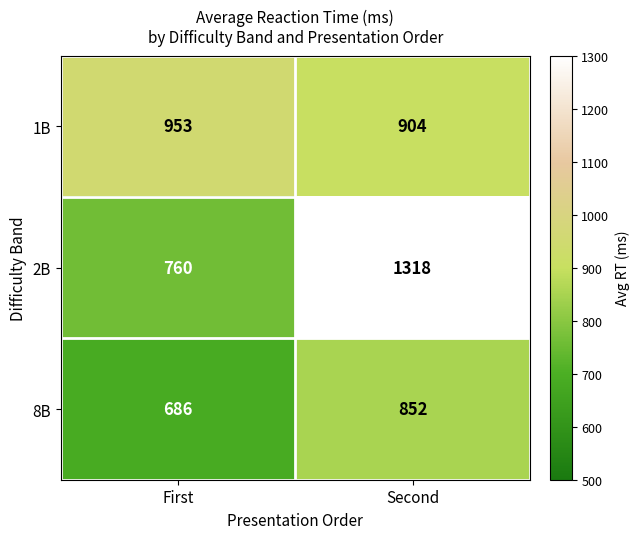

The 1B series shows 399 at Second. True or false?

False